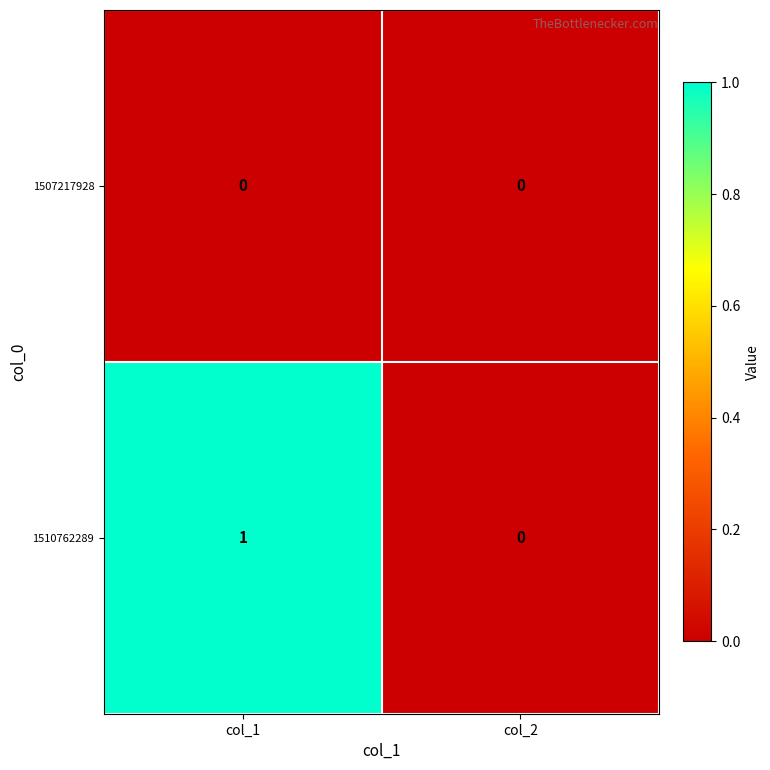

Which series has the largest range (max minus min)?

1510762289